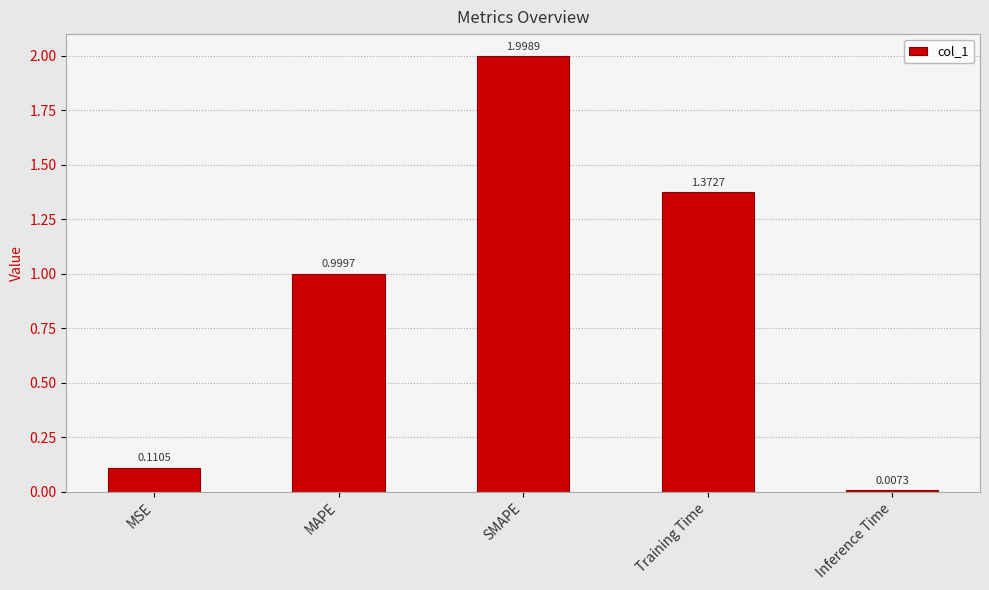

What is the average value?

0.9